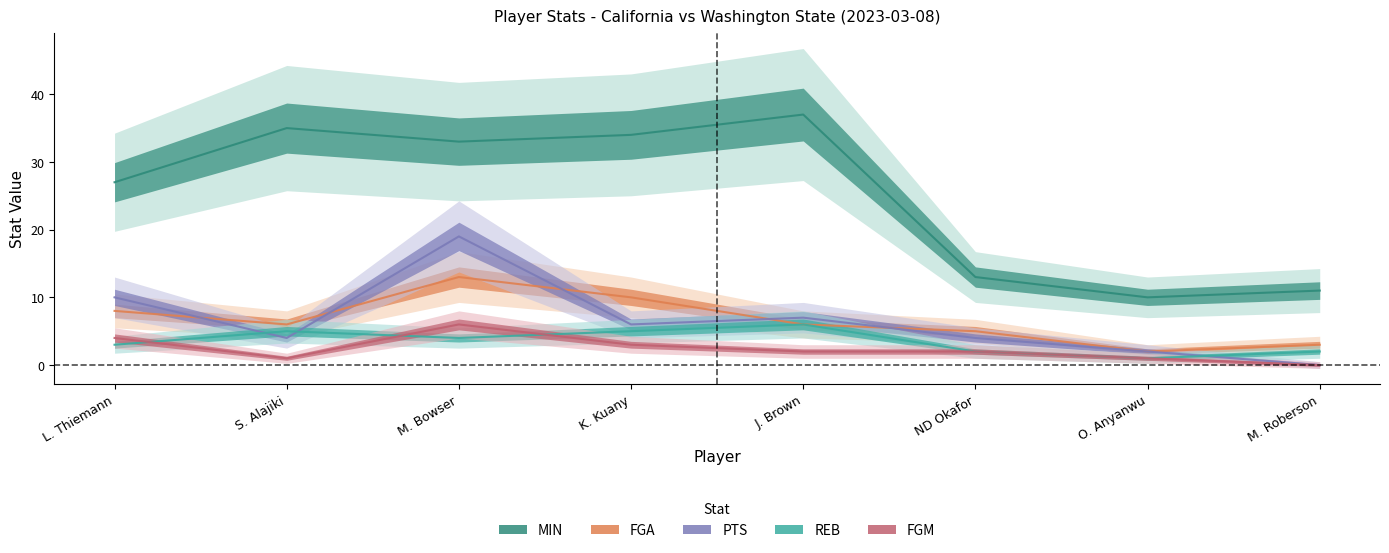

How many data points does each series have?

8